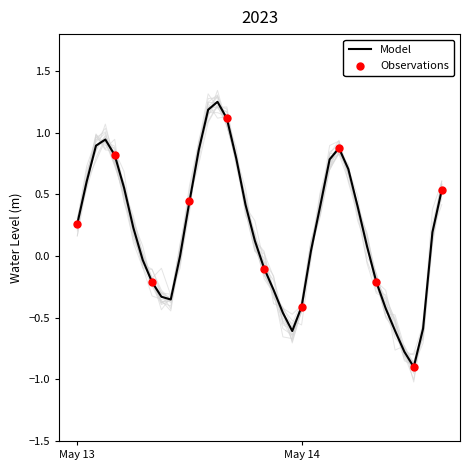

Between 2023-05-14 05:00 and 2023-05-14 10:00, which is larger?

2023-05-14 05:00